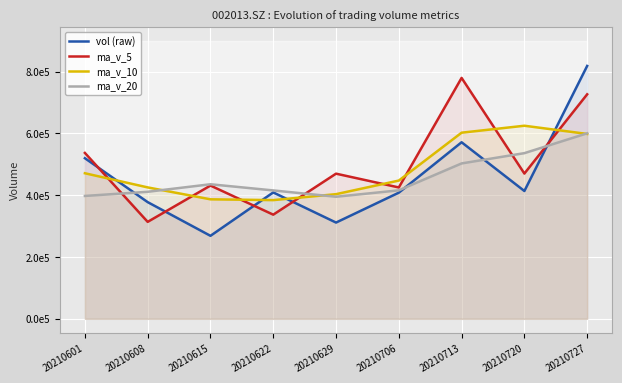

What are all the series names shown in the legend?

vol (raw), ma_v_5, ma_v_10, ma_v_20